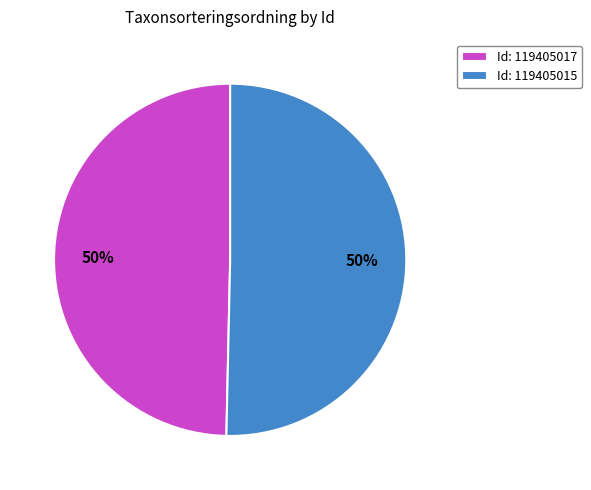

True or false: Id: 119405017 accounts for 60% of the total.

False